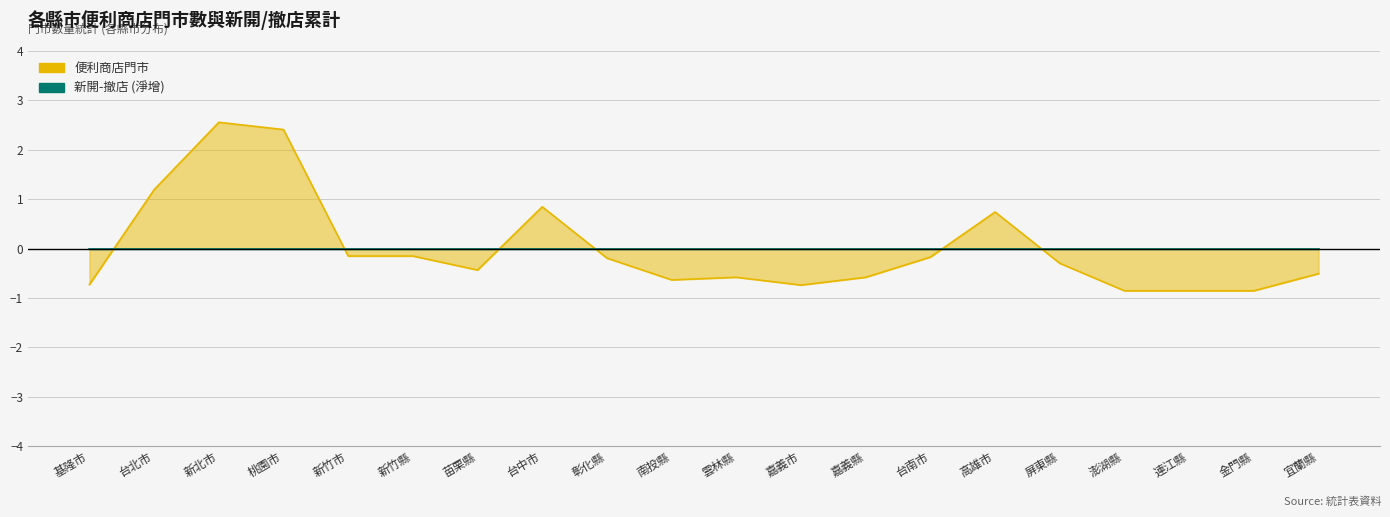

Where is the first local minimum for 便利商店門市?

苗栗縣